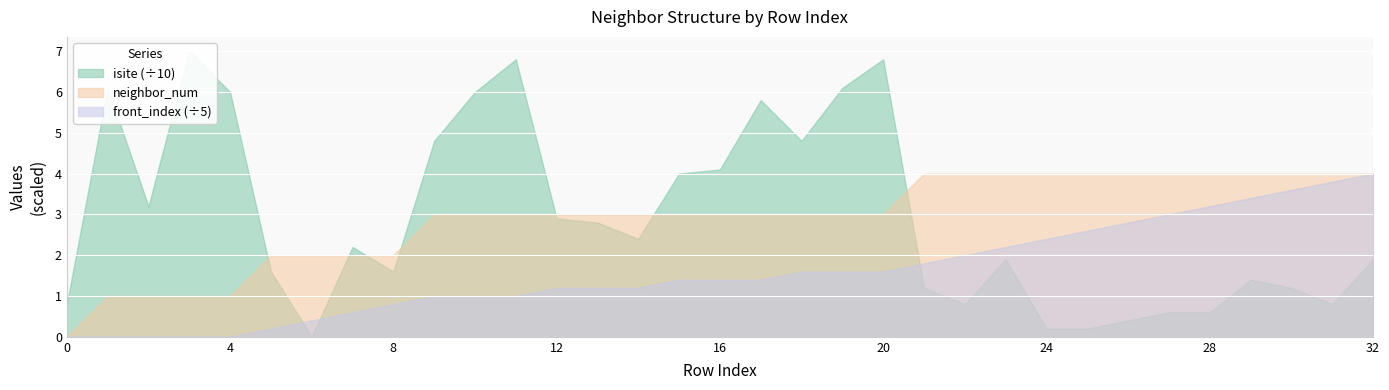

True or false: front_index has more than 0 interior local peaks.

False